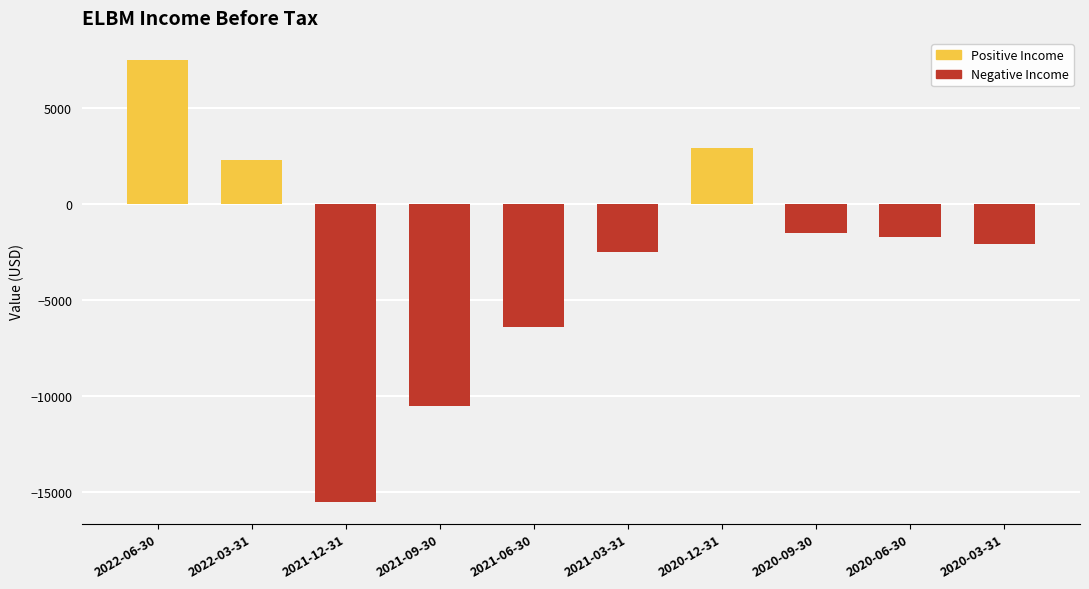

What is the label of the 6th bar from the right?

2021-06-30